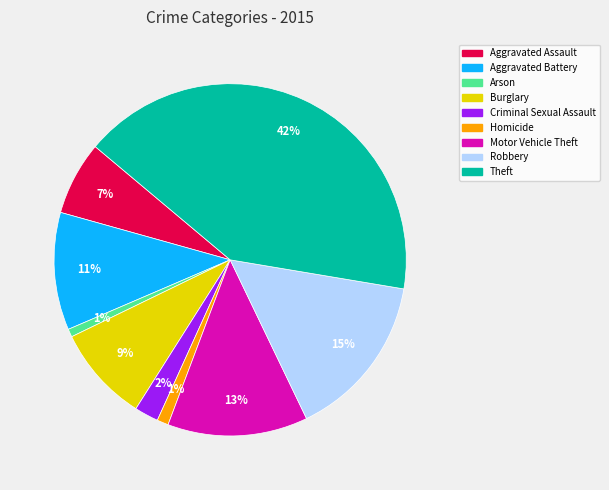

What percentage is the Criminal Sexual Assault slice, to the nearest percent?

2%